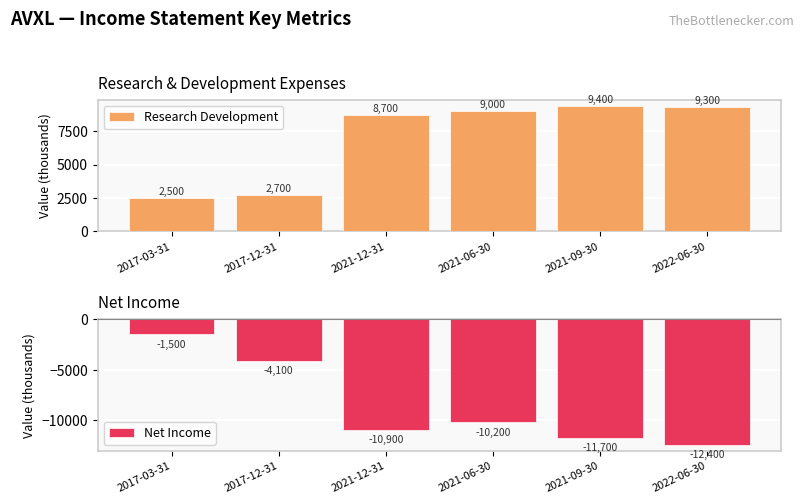

What is the label of the 2nd bar from the right?

2021-09-30